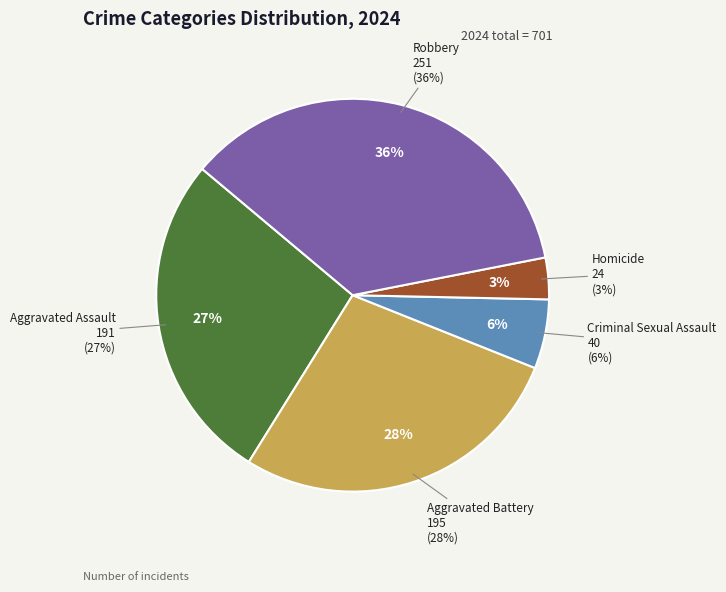

Combined, what portion of the pie is Criminal Sexual Assault and Robbery?

41.5%